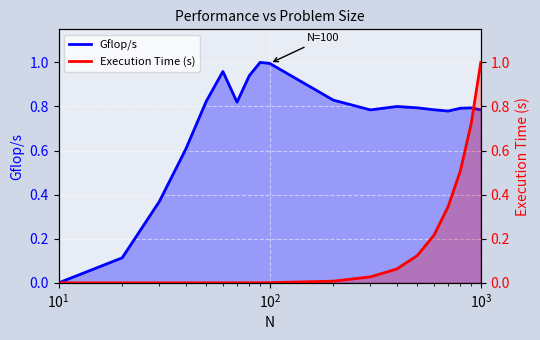

The value of Execution Time (norm) at 100 is 0.0. True or false?

False